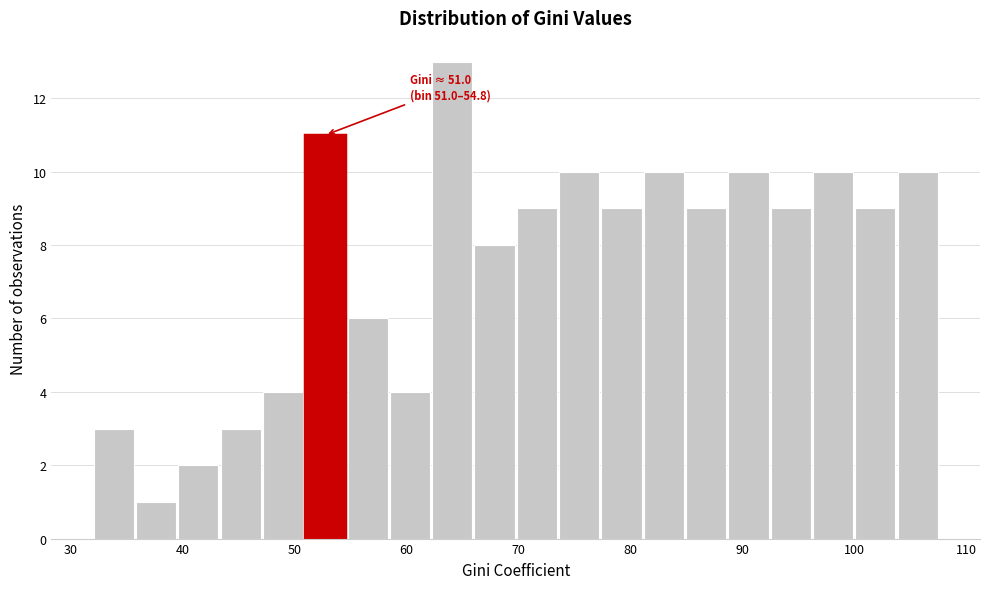

Around what value on the x-axis is the tallest bar? Give the approximate position of its centre, as read against the axis.

64